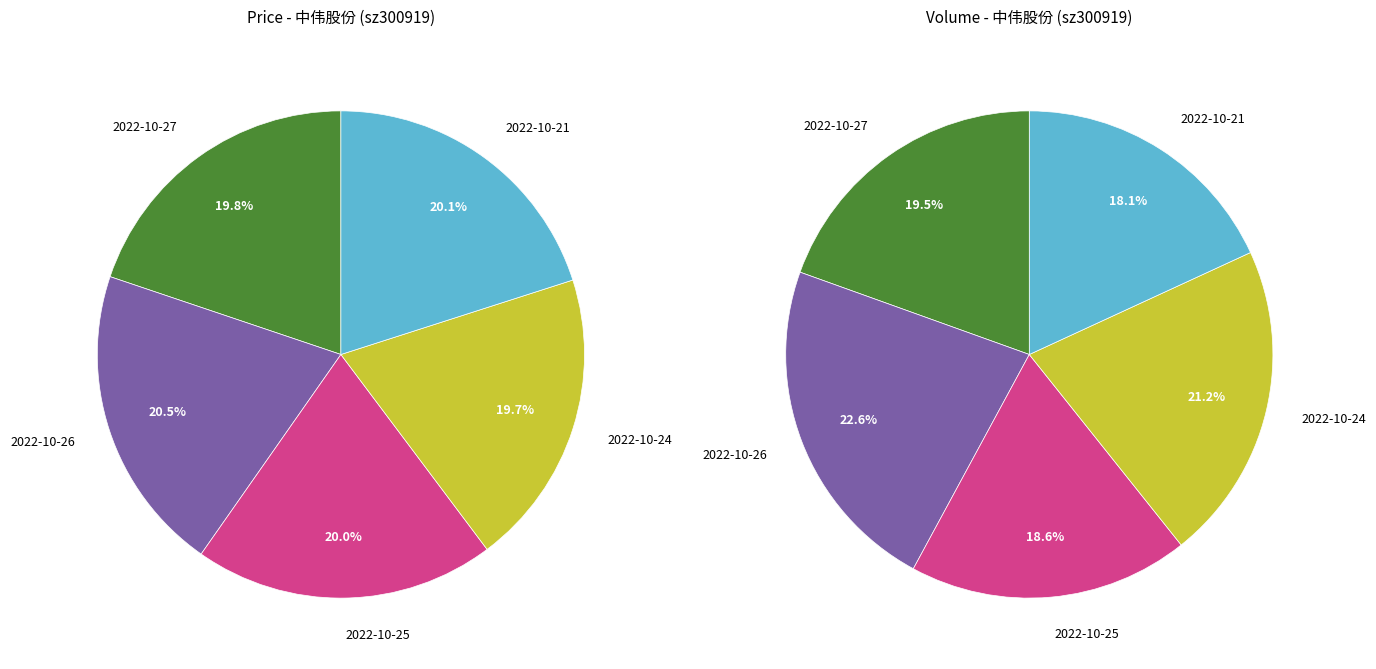

How many slices are in this pie chart?

5